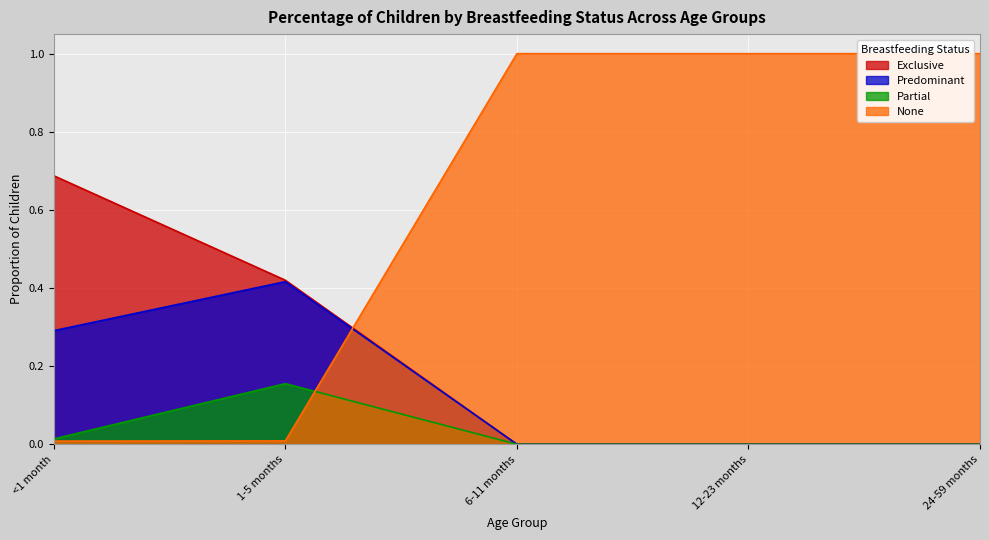

What is the maximum value for Predominant?

0.4